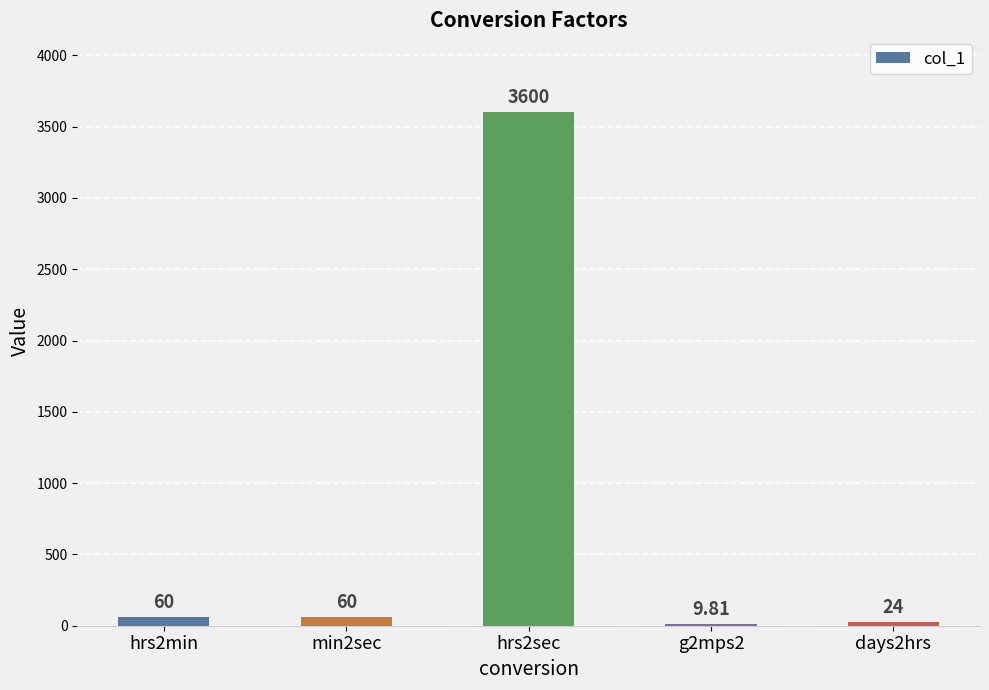

What is the change in value from min2sec to days2hrs?

-36.0